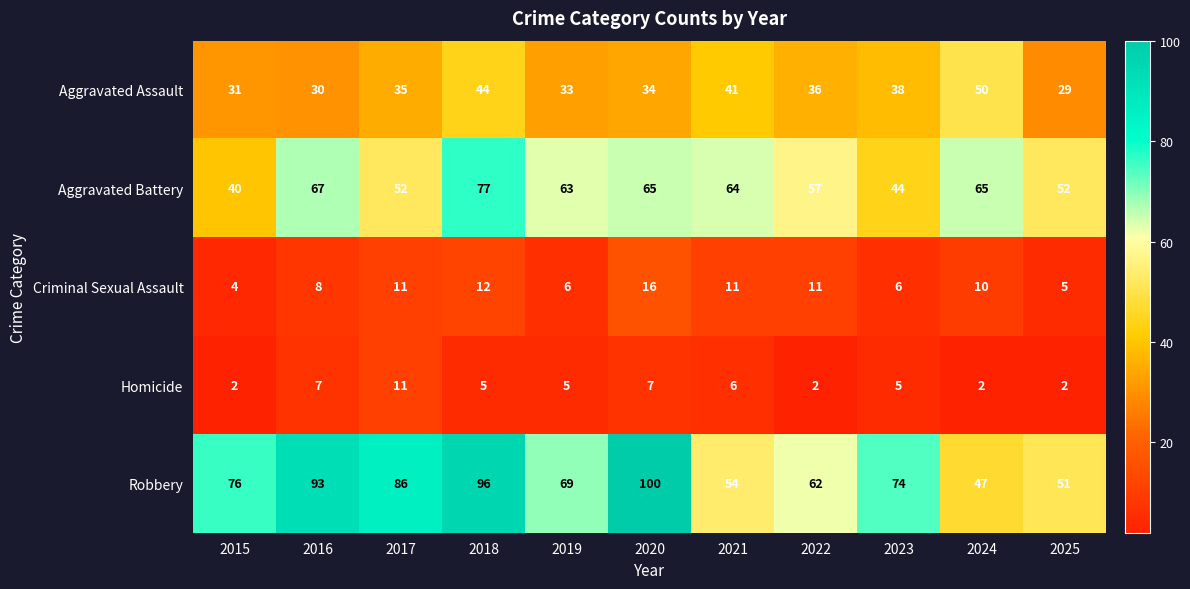

What is the difference between the maximum and minimum values in the Homicide series?

9